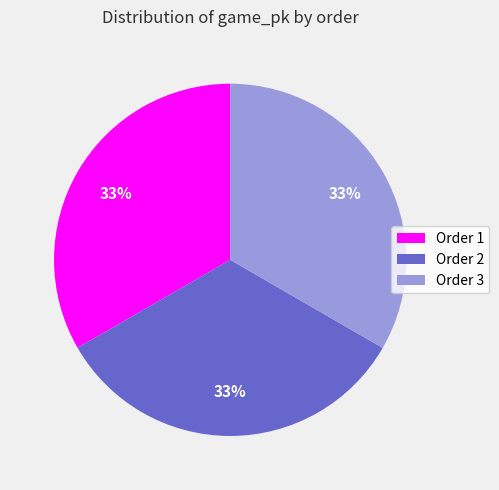

How many slices are in this pie chart?

3